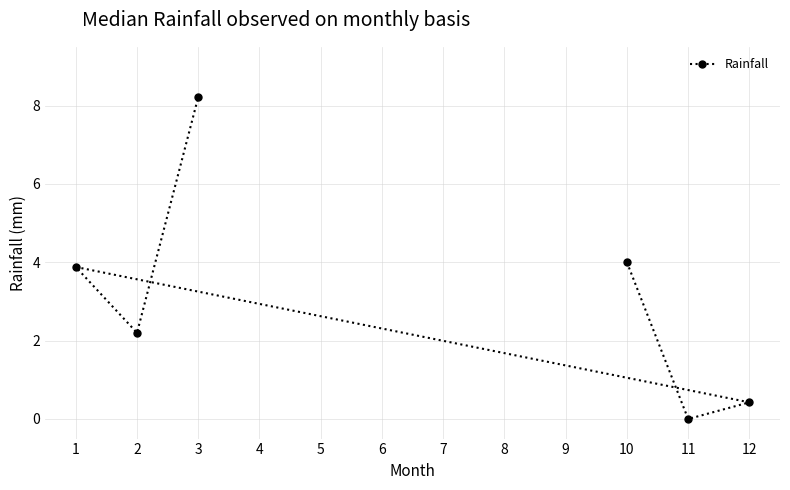

Where does the data first go above 3?

1